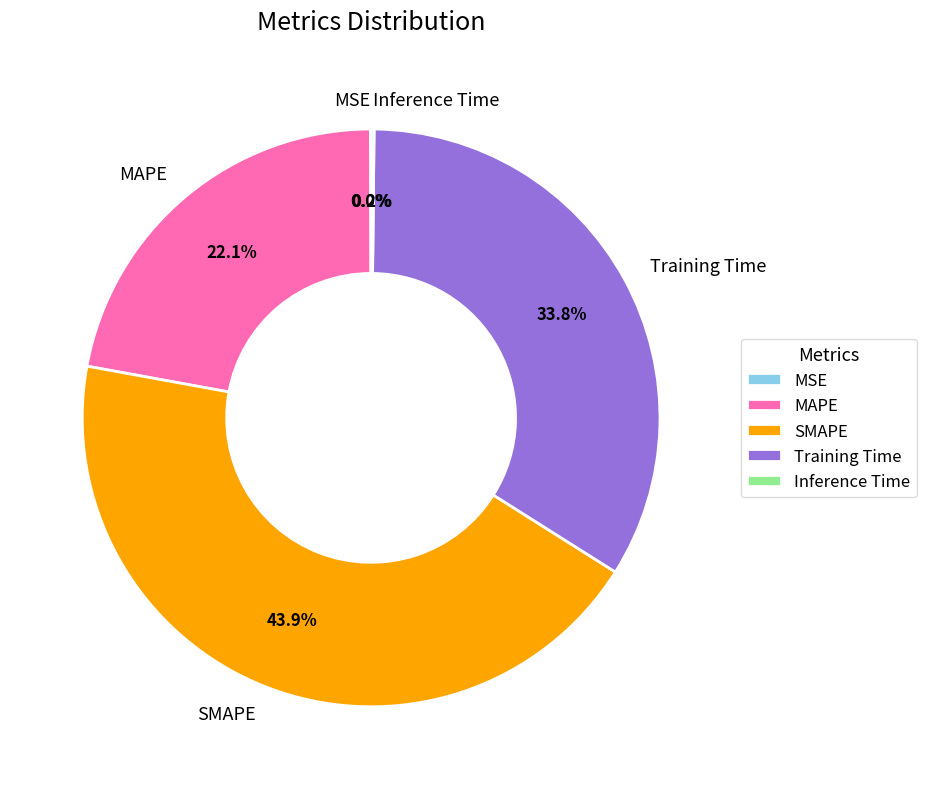

Is there a majority slice in this chart?

No